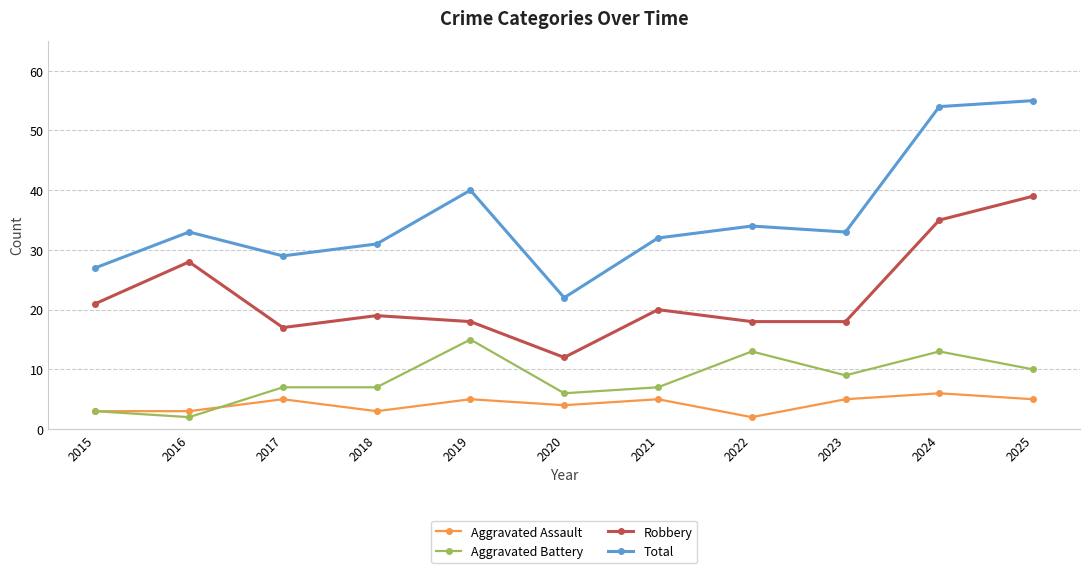

What is the minimum value for Total?

22